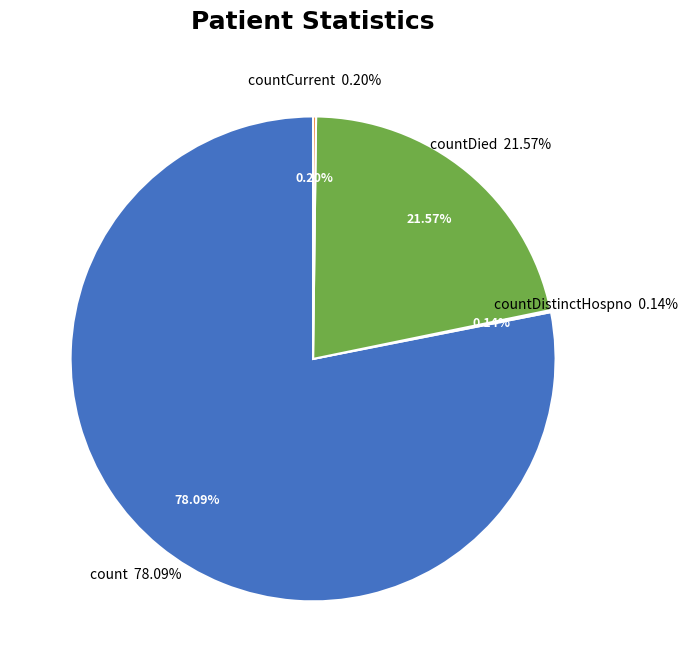

Is the sum of countDied and count greater than half?

Yes